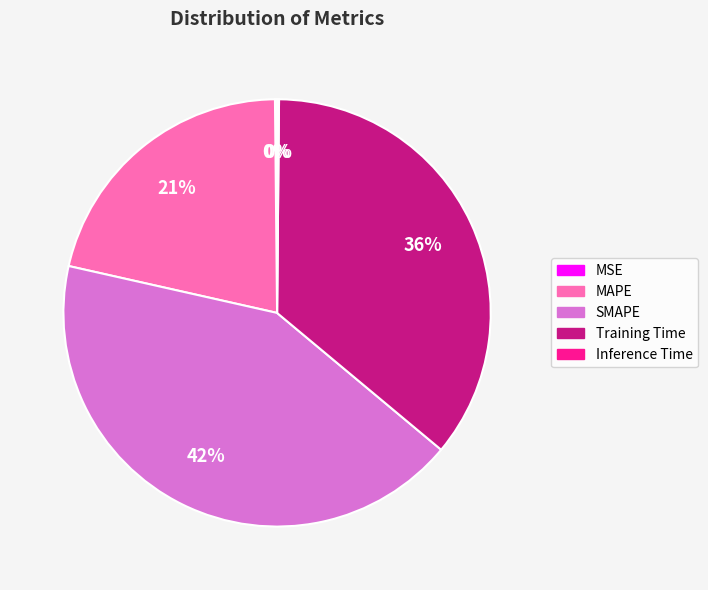

Does MAPE account for over 50% of the chart?

No